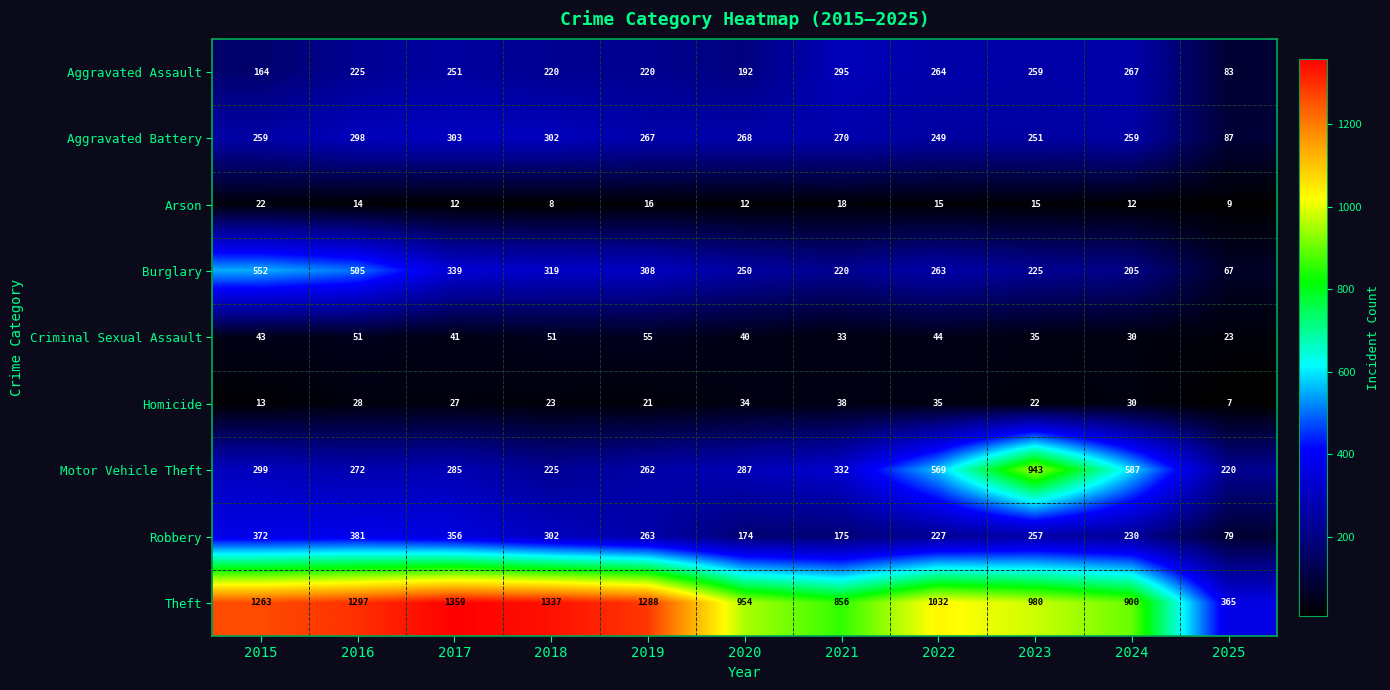

What is the smallest value displayed?

7